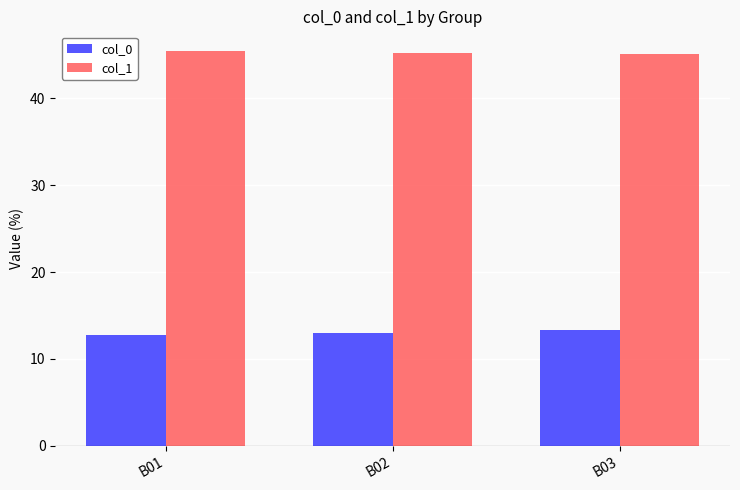

Which series has the largest total across all categories?

col_1